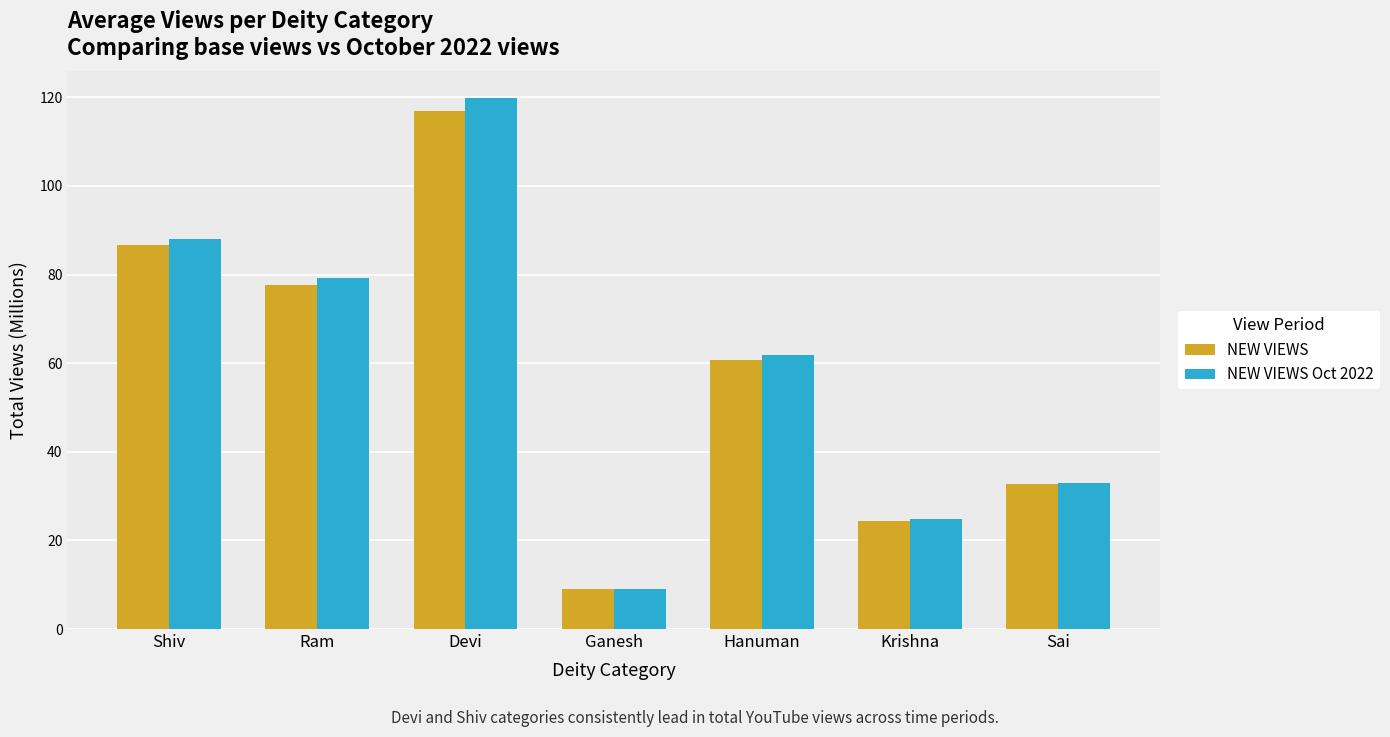

Reading left to right, transcribe all the data shown in this chart.

NEW VIEWS: Shiv=86.6	Ram=77.7	Devi=116.9	Ganesh=9.0	Hanuman=60.8	Krishna=24.3	Sai=32.7
NEW VIEWS Oct 2022: Shiv=88.1	Ram=79.2	Devi=119.9	Ganesh=9.1	Hanuman=61.9	Krishna=24.7	Sai=32.9